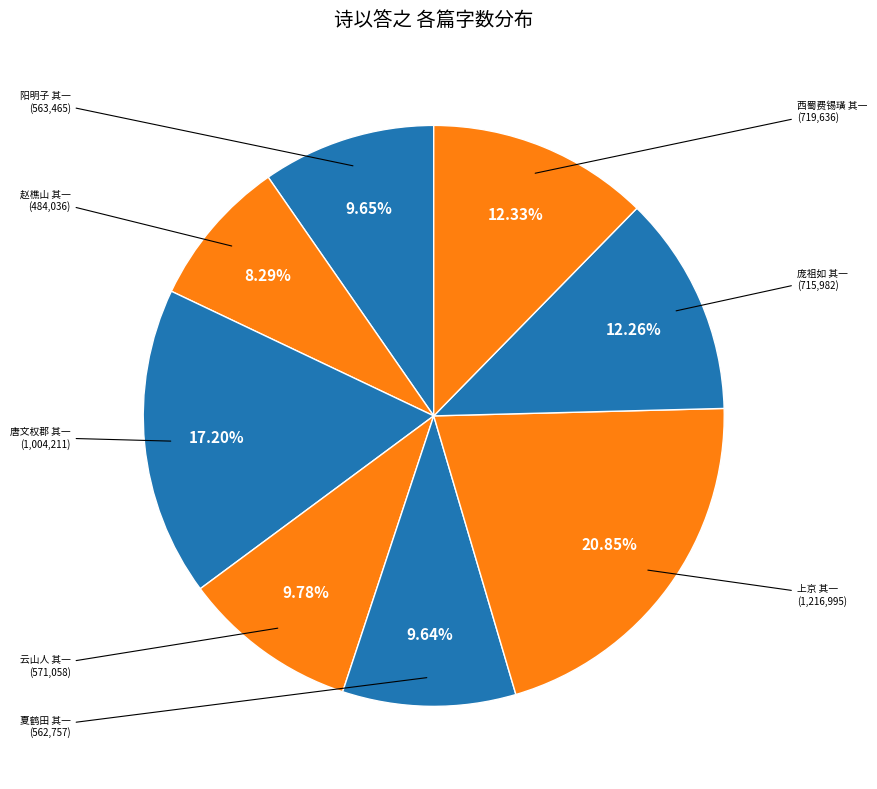

Which has a higher value, 上京 其一 or 阳明子 其一?

上京 其一